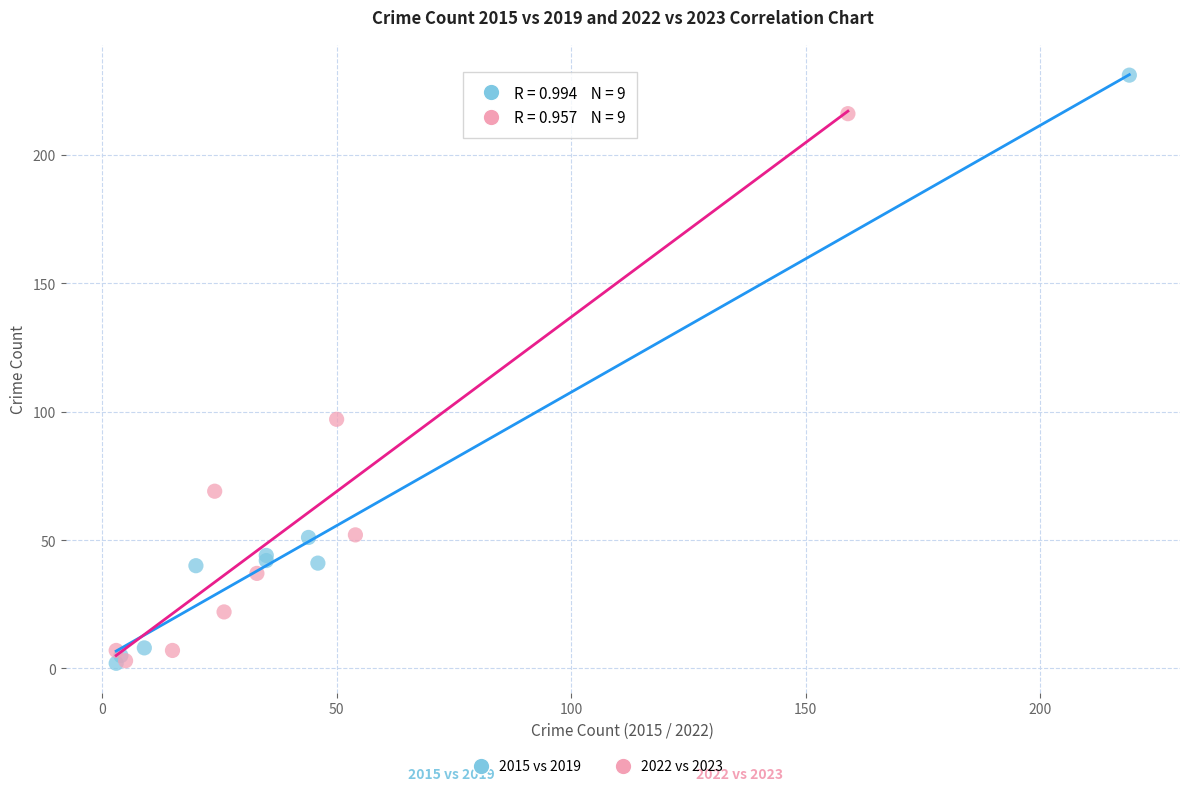

Which series has the widest spread of Y values?

2015 vs 2019